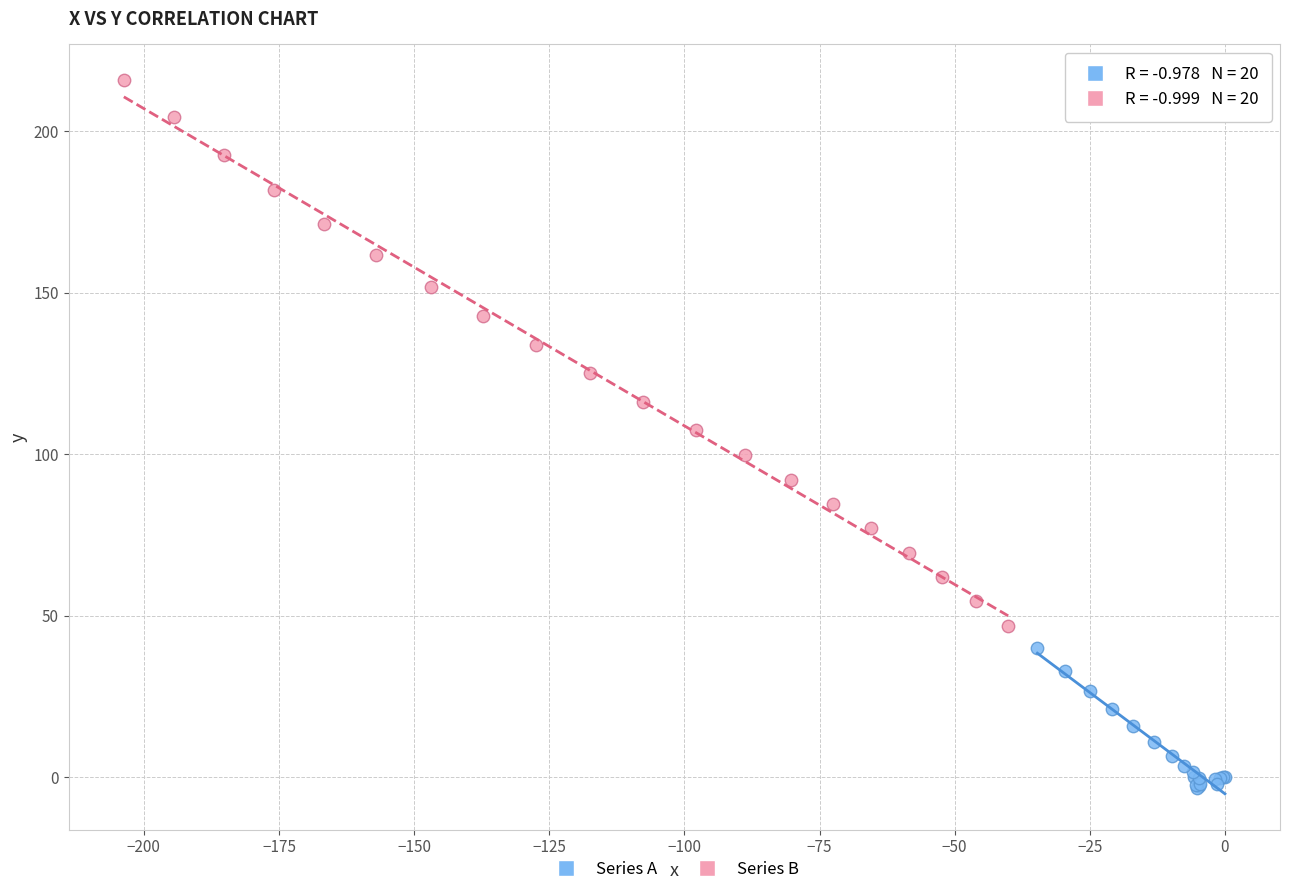

Which series contains the highest Y value?

Series B